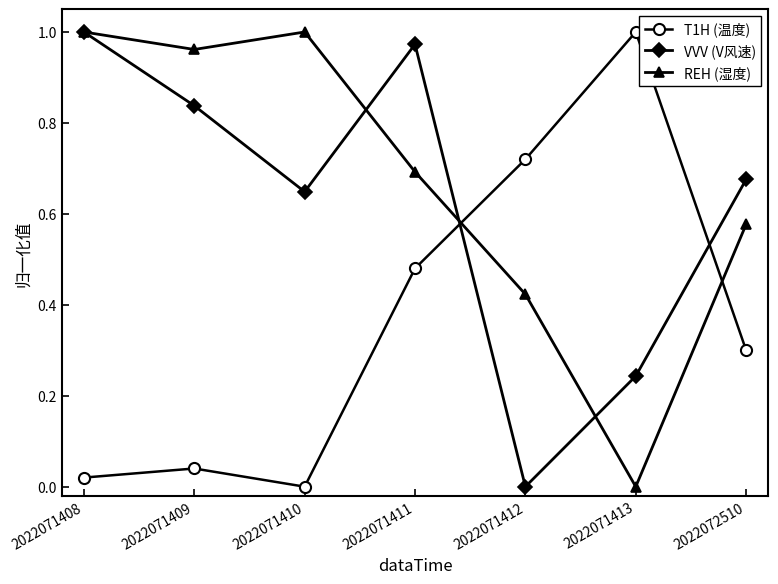

True or false: VVV (V风速) has a value of 1.3 at 2022071408.

False